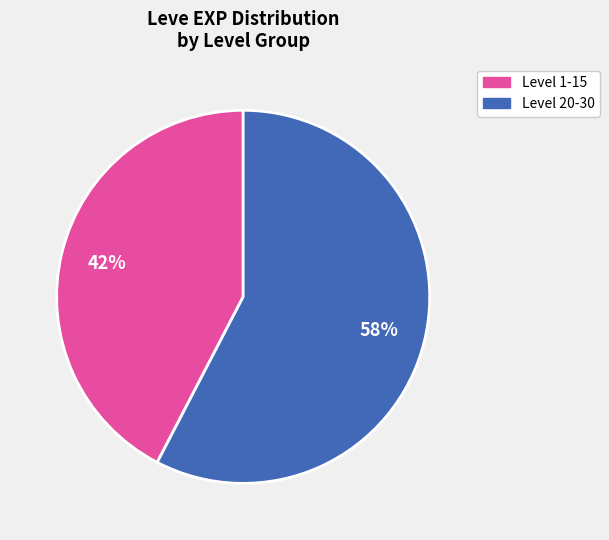

Count the number of slices in the pie.

2